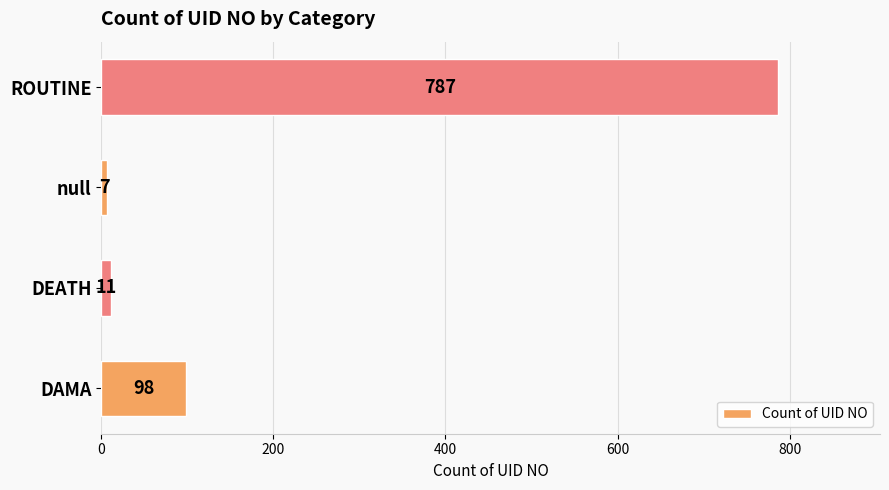

Reading top to bottom, what are all the values shown in this chart?

ROUTINE=787	null=7	DEATH=11	DAMA=98